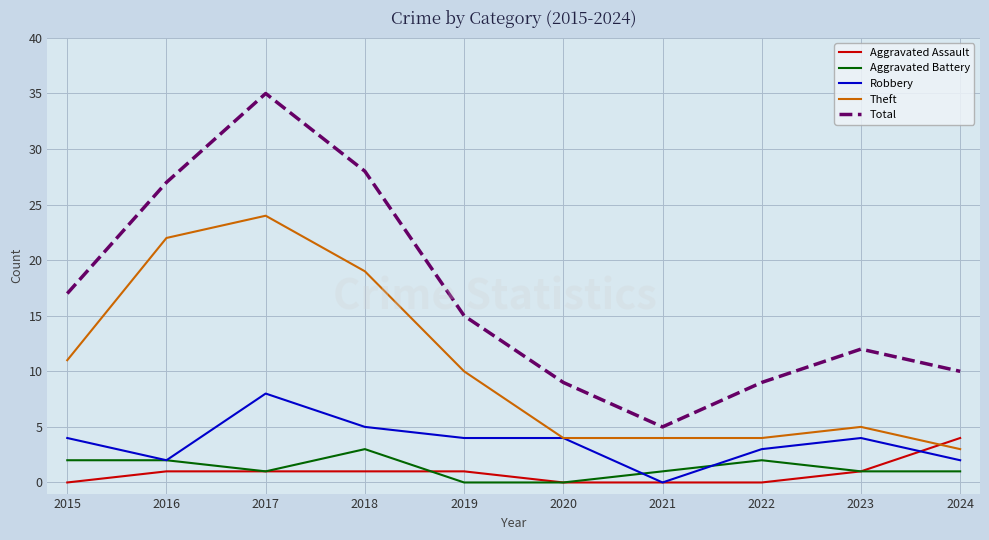

The value of Theft at 2020 is 4. True or false?

True